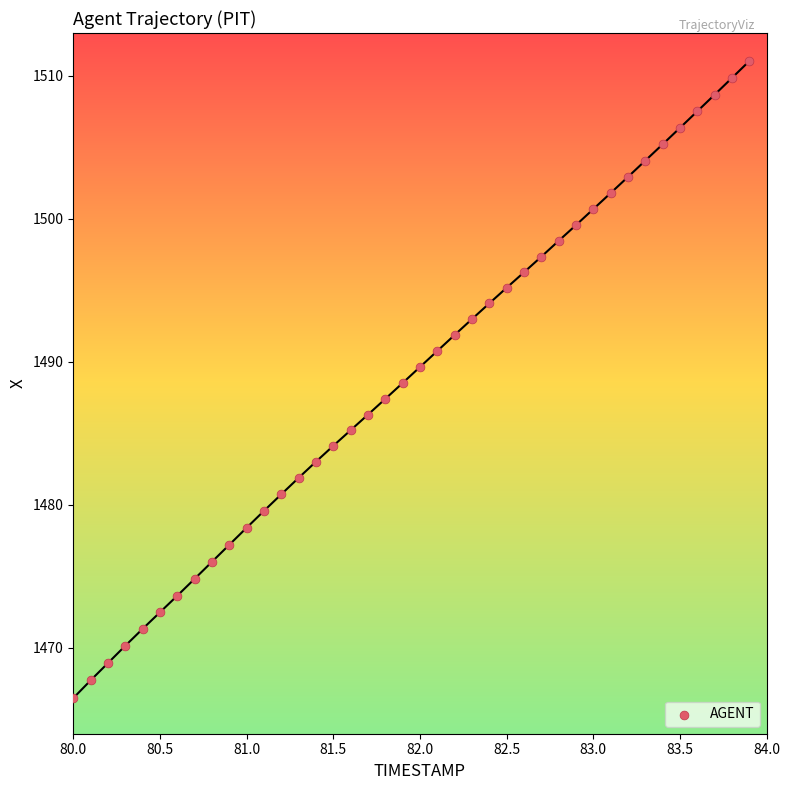

What is the range of Y values (max minus min)?

44.5